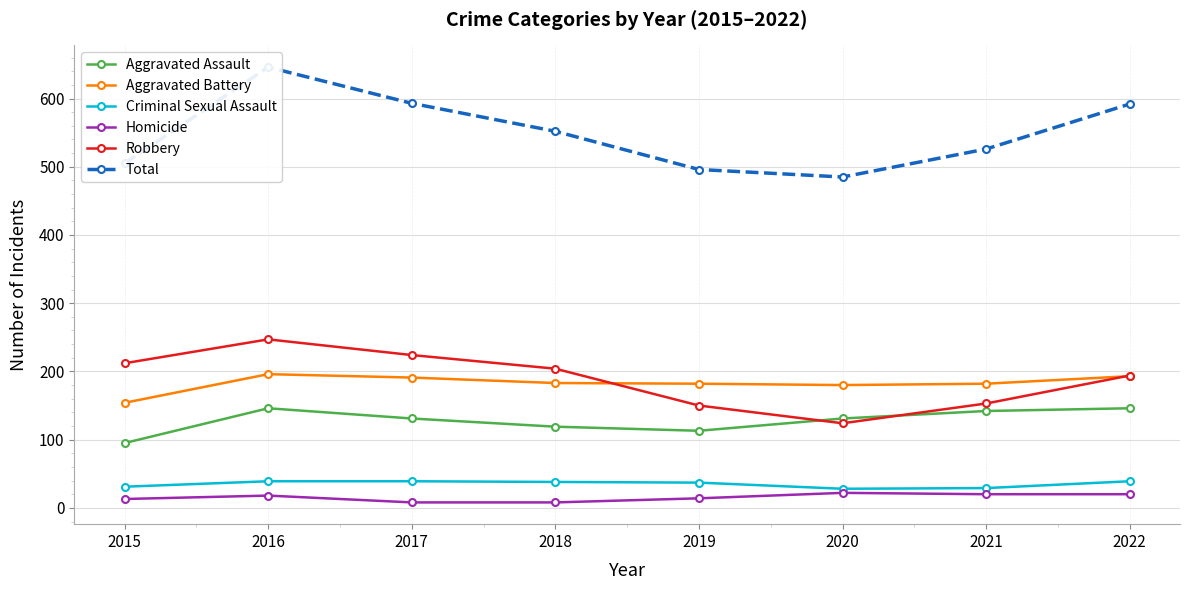

How many lines are shown in the chart?

6